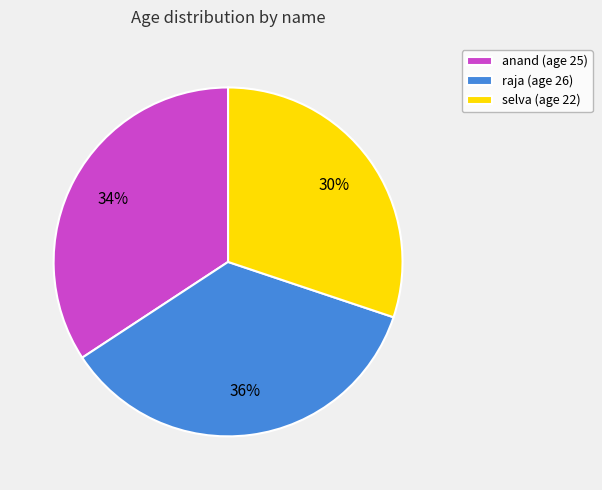

Between anand (age 25) and raja (age 26), which is larger?

raja (age 26)